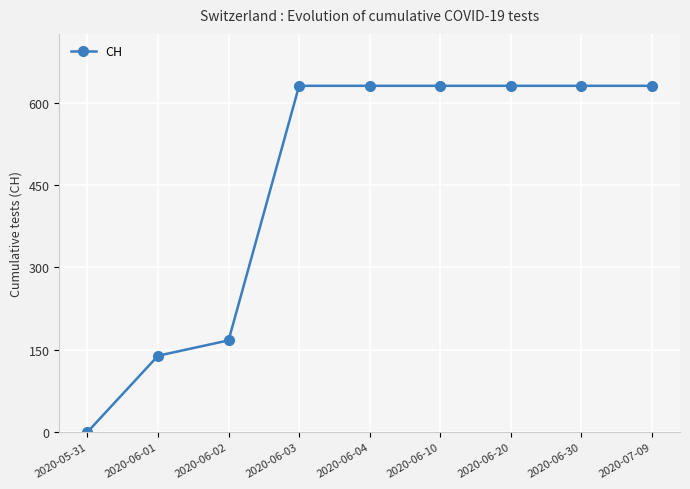

What is the label of the 6th point from the right?

2020-06-03